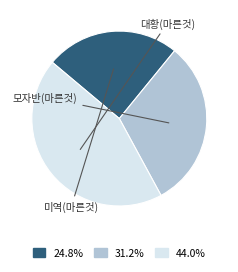

What is the ratio of the value at 44.0% to the value at 24.8%?

1.8